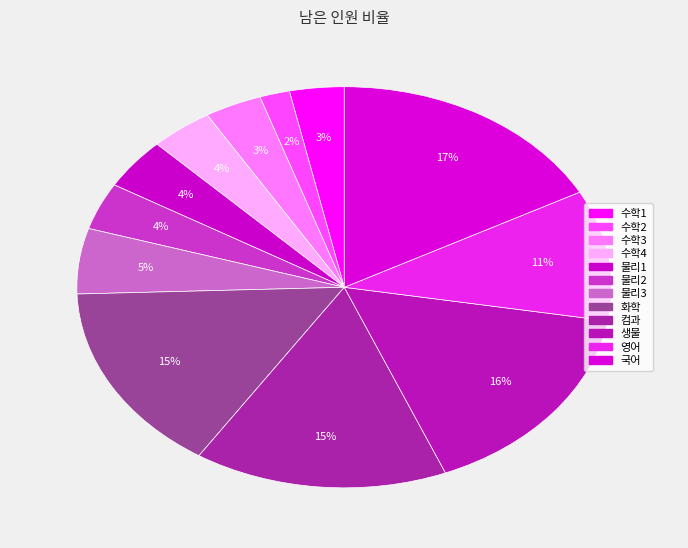

To the nearest percent, what percentage of the pie is 국어?

17%